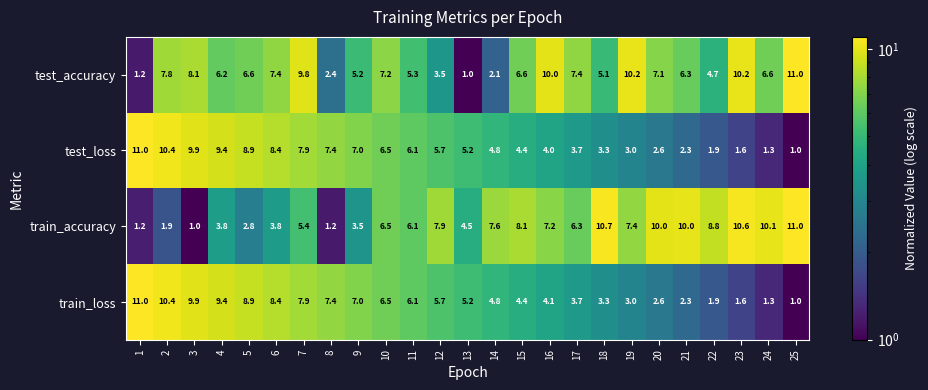

What is the lowest value of the train_loss series?

1.0